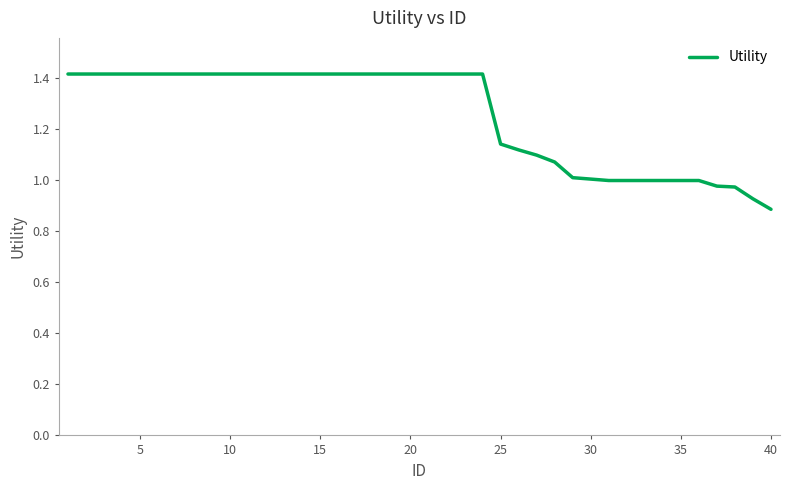

How many lines are shown in the chart?

1